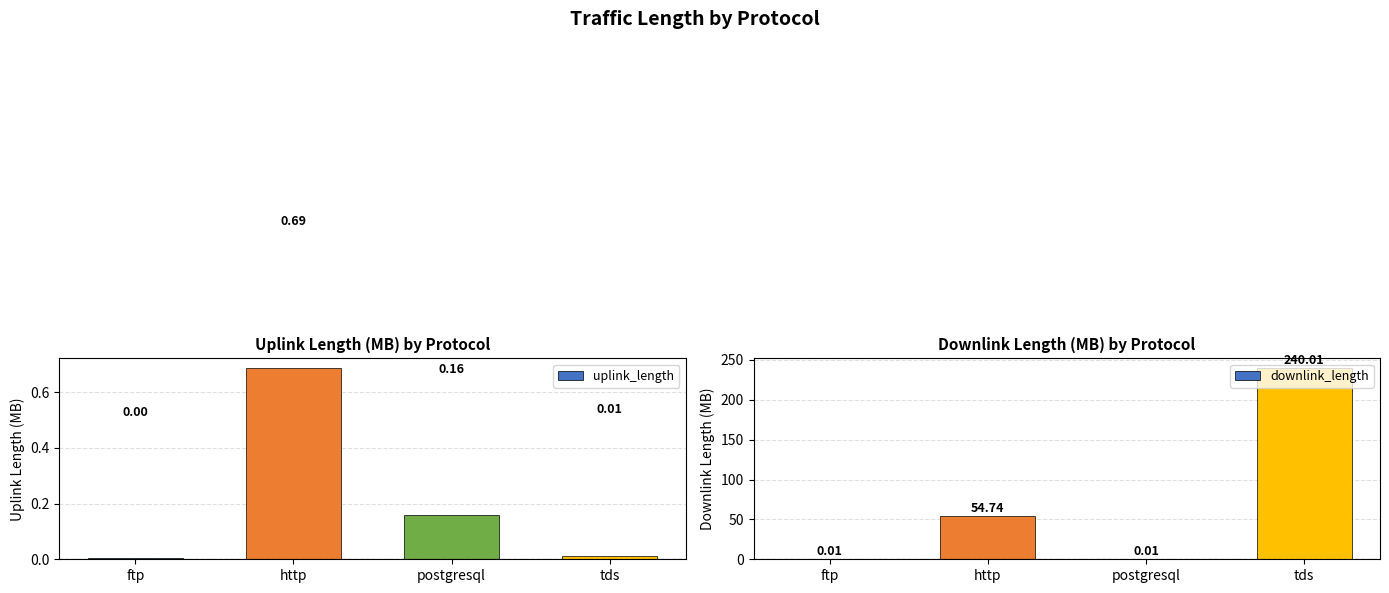

Which series has the widest spread of values?

downlink_length